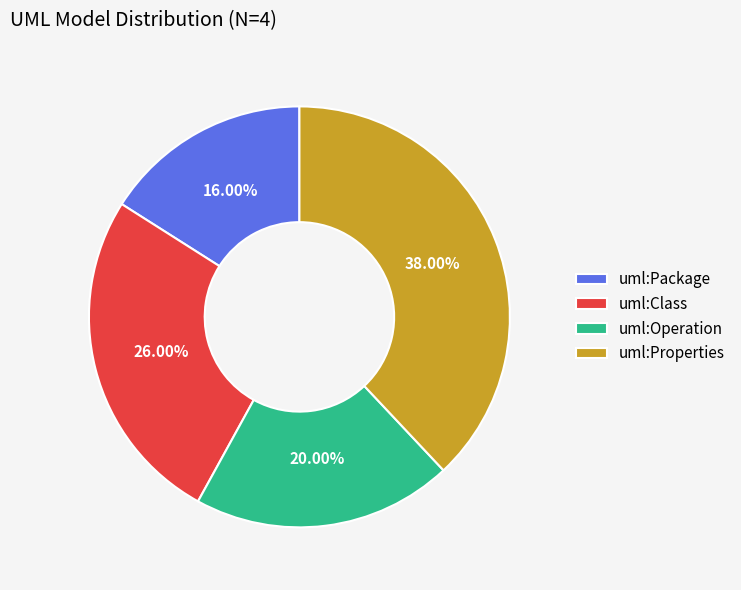

What is the ratio of the value at uml:Operation to the value at uml:Properties?

0.5